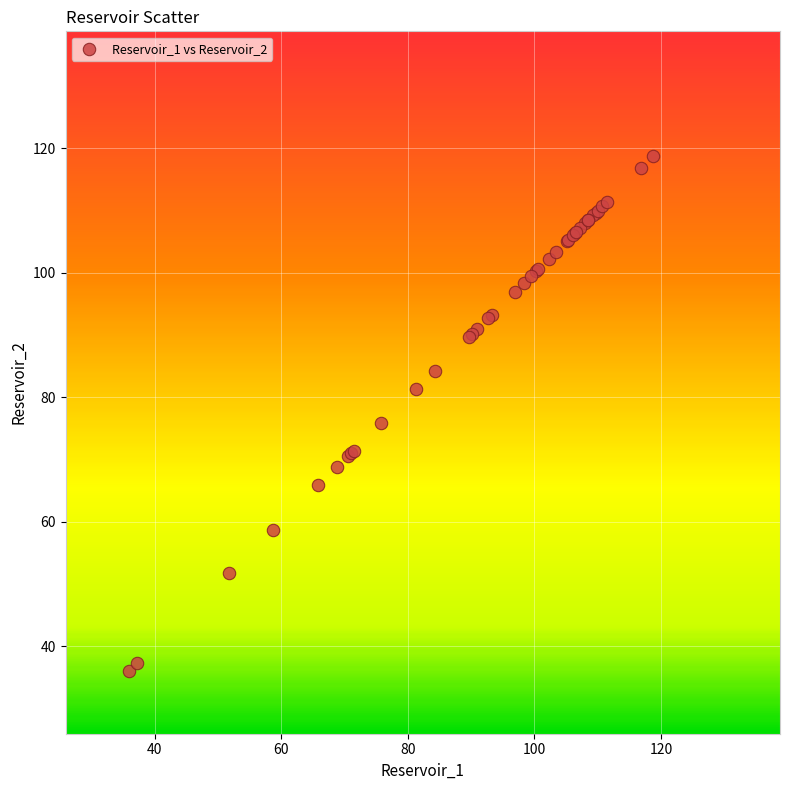

What Y value in the scatter plot is closest to 77?

75.8